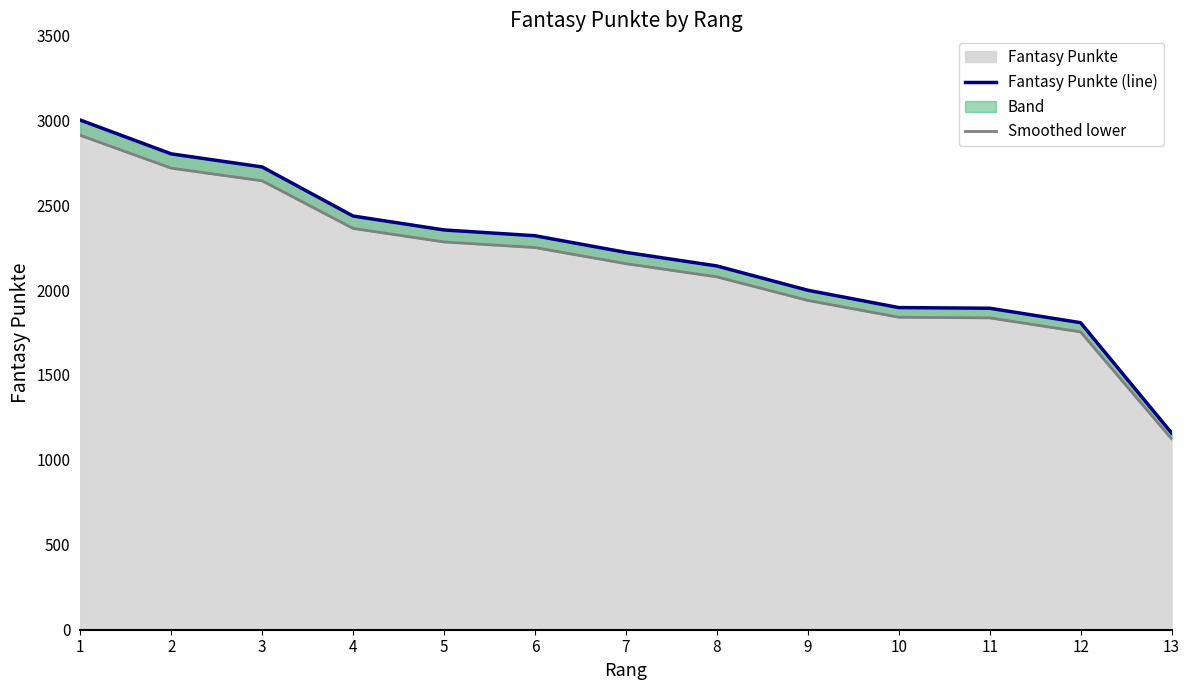

Which series has the largest total across all categories?

Fantasy Punkte (line)